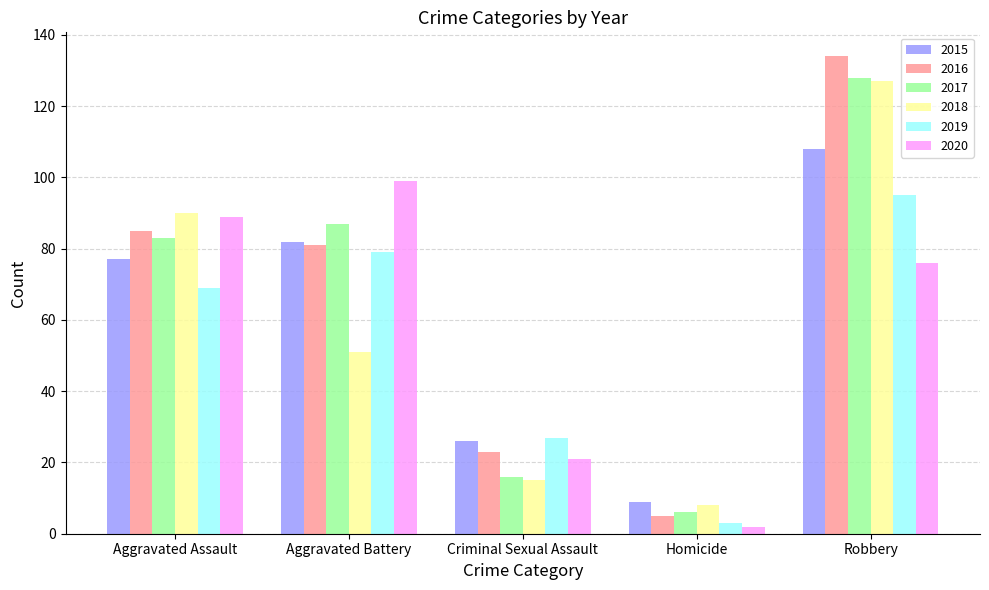

What is the label of the 1st bar from the left?

Aggravated Assault